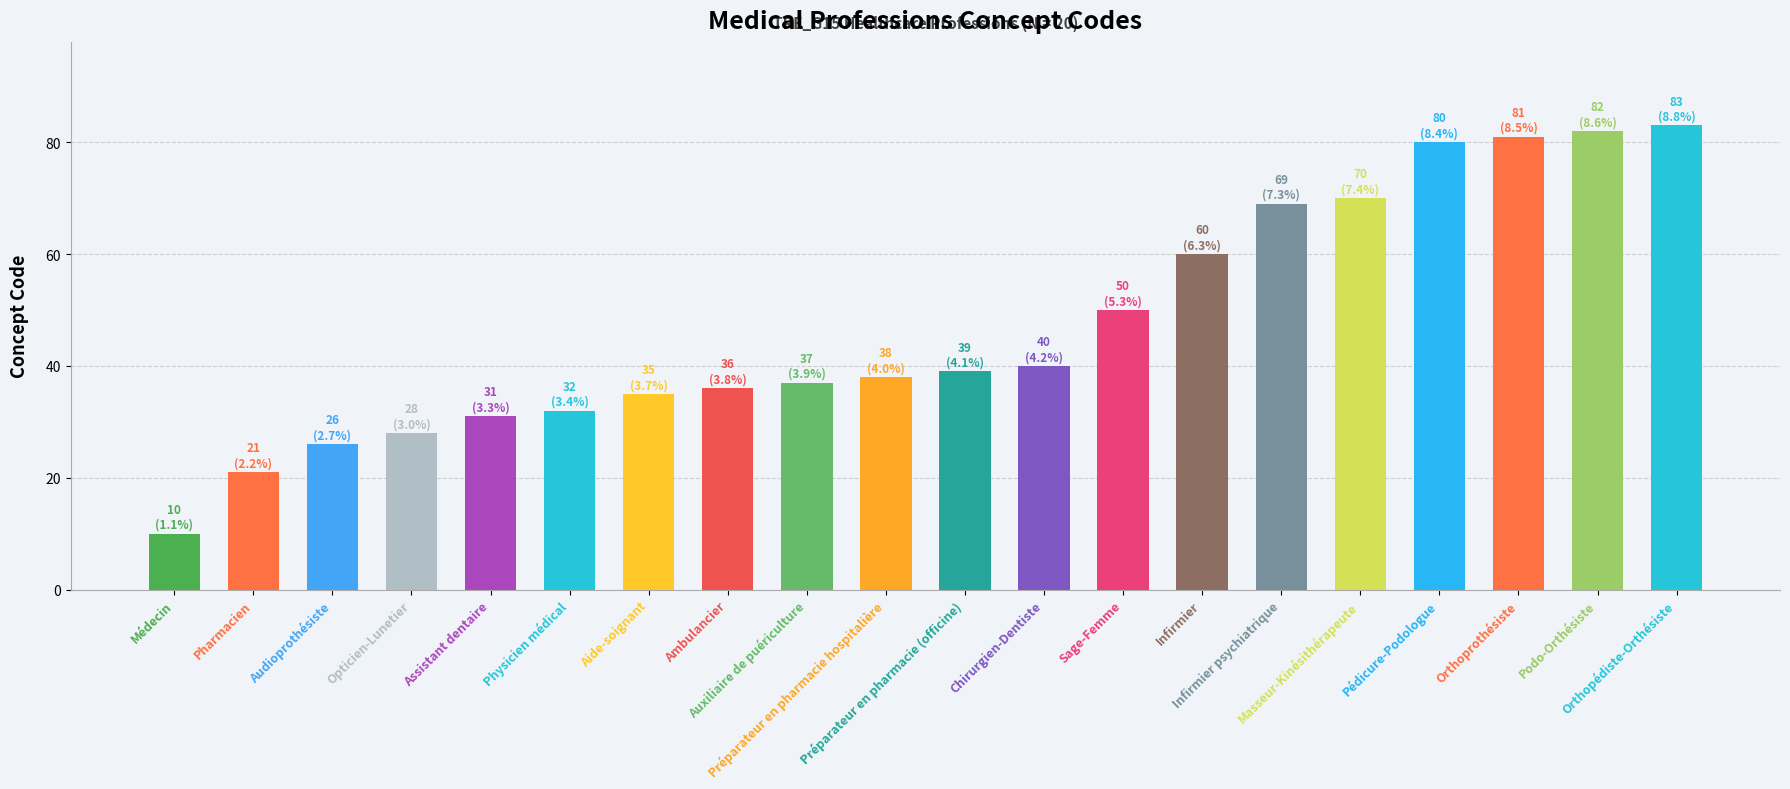

What is the label of the 17th bar from the left?

Pédicure-Podologue